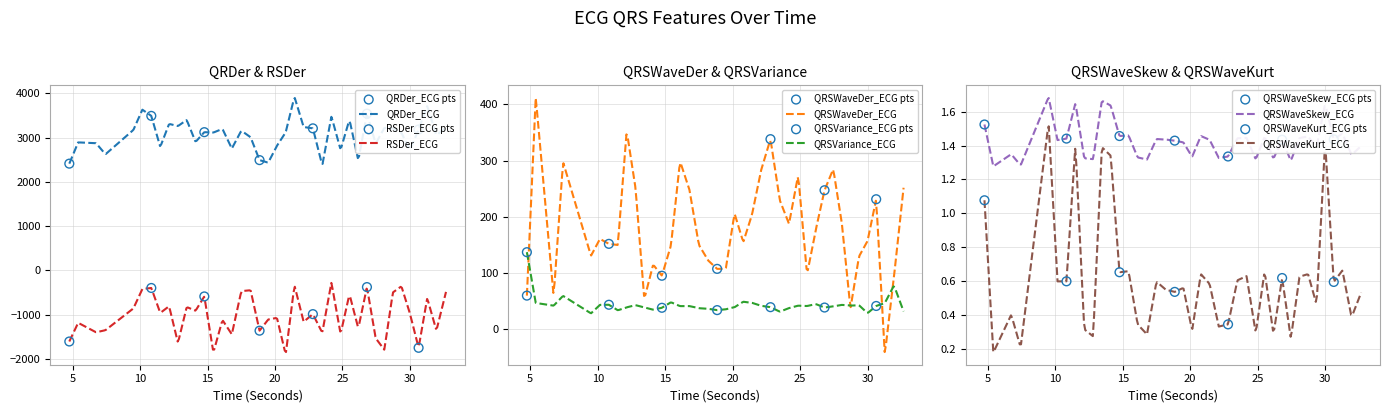

Which series has the largest total across all categories?

QRDer_ECG